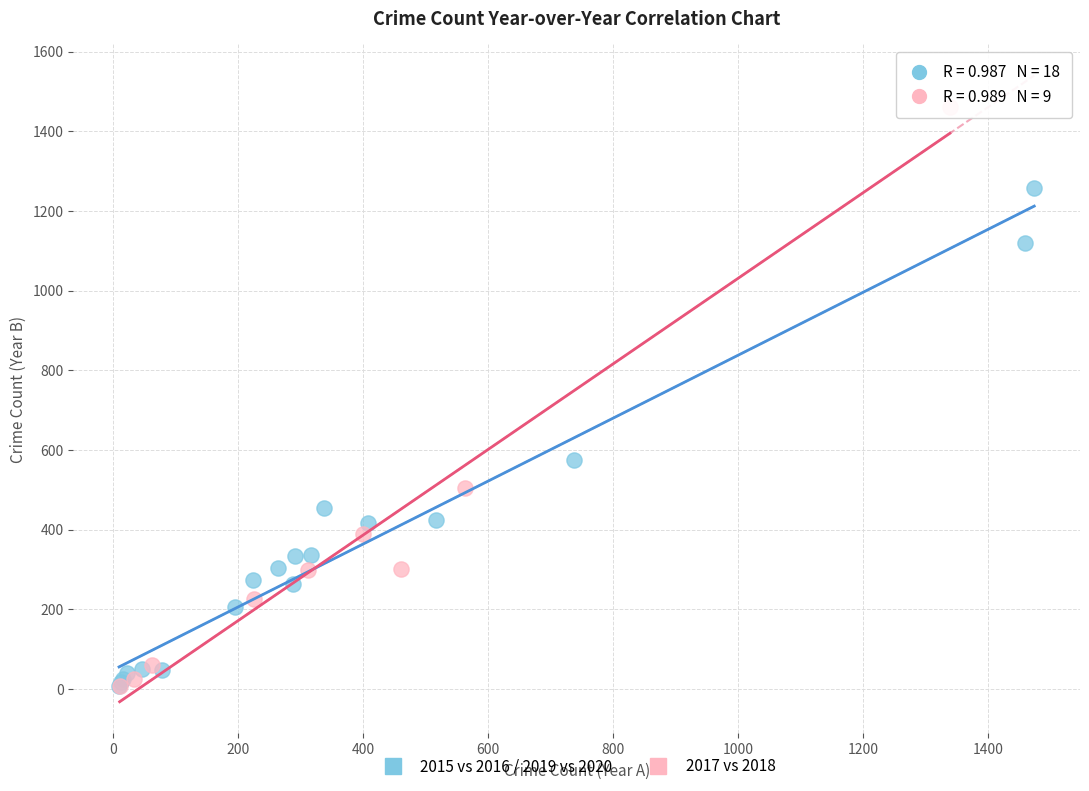

Which series has the widest spread of Y values?

2017 vs 2018